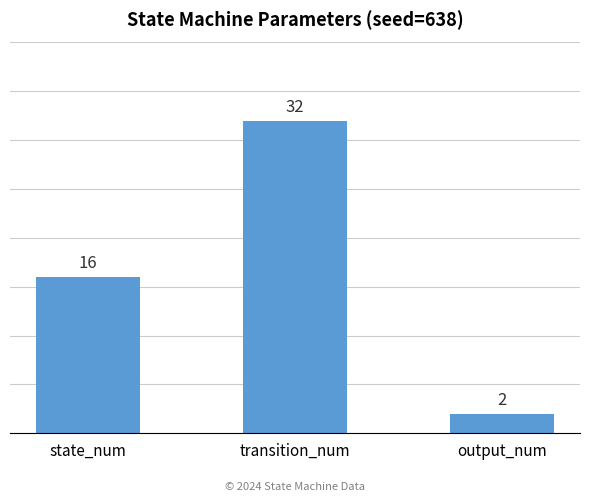

Where is the data nearest to the value 17?

state_num